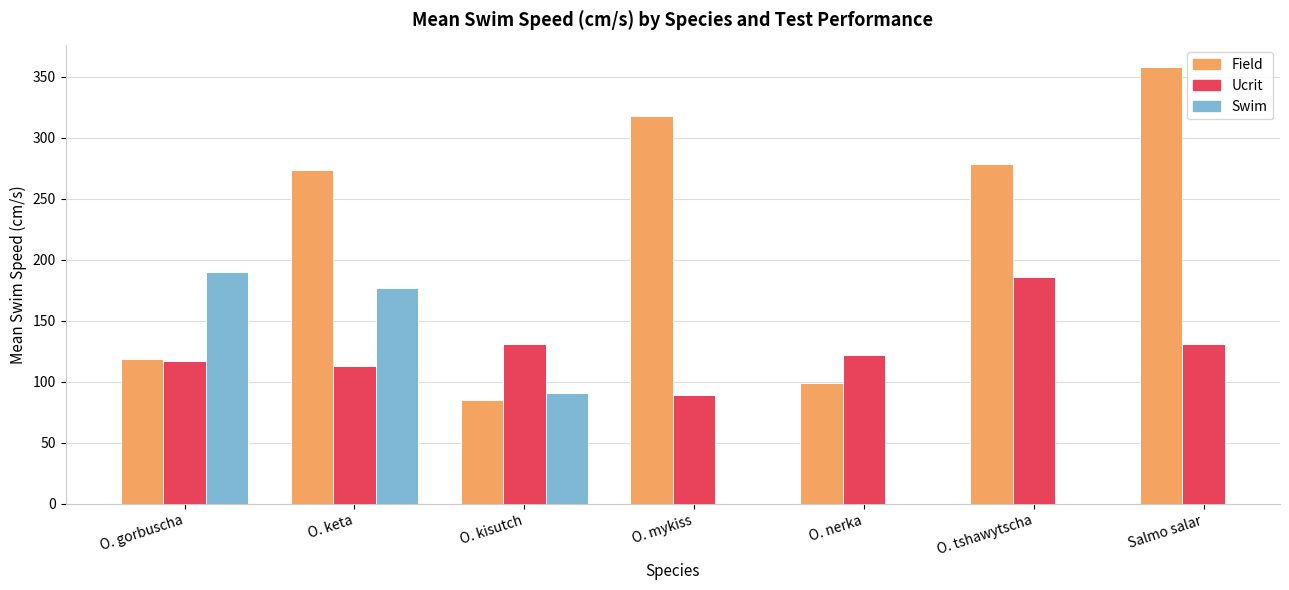

Count the number of data series in this chart.

3